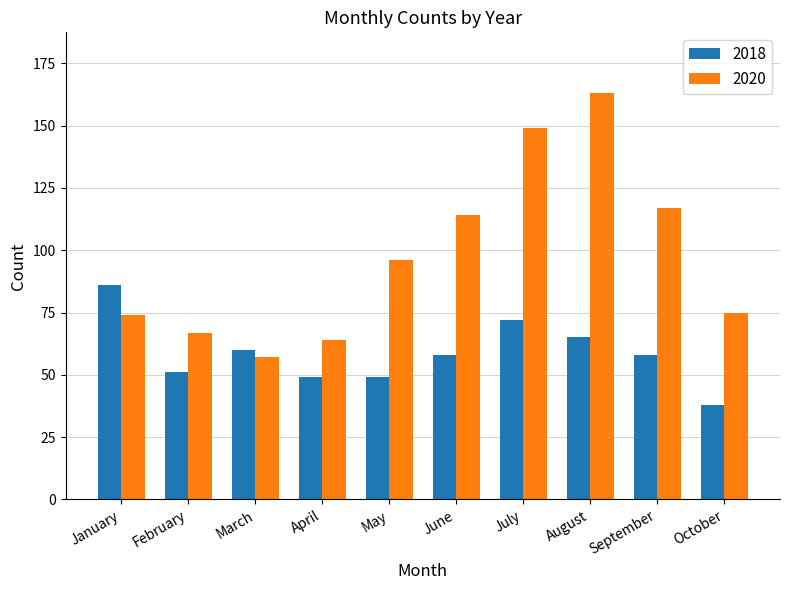

At how many categories does at least one series exceed 104?

4